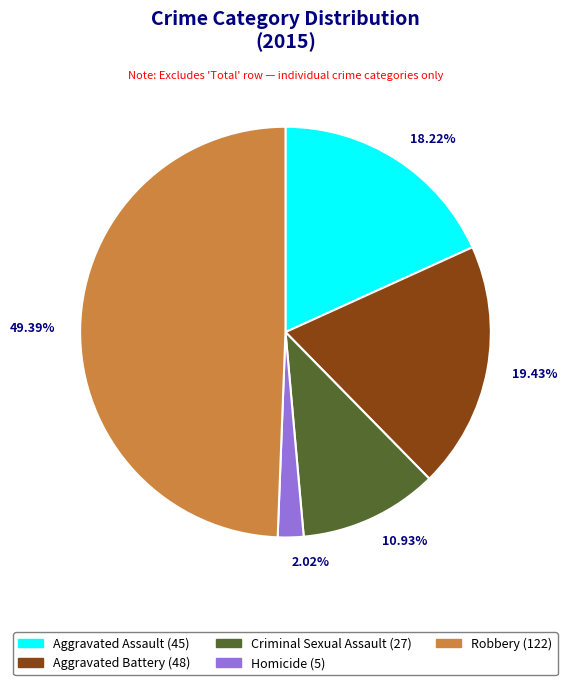

Does Criminal Sexual Assault represent more than half of the total?

No